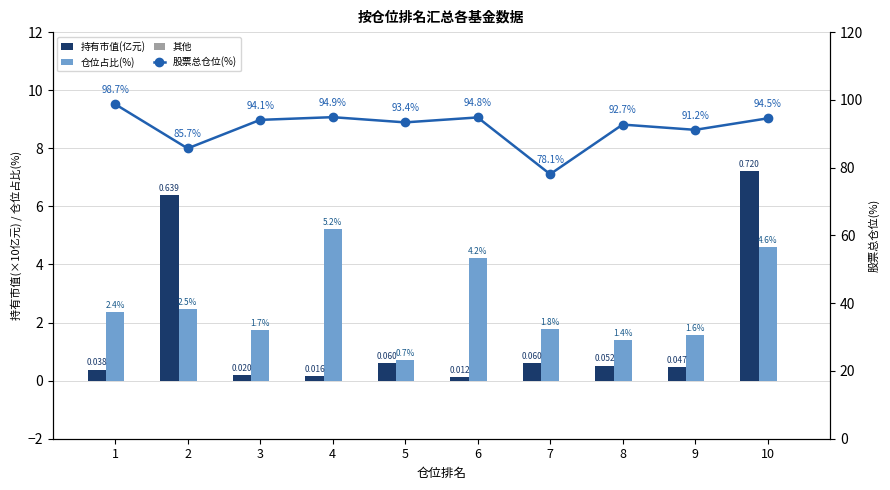

What is the maximum value for 仓位占比(%)?

5.2